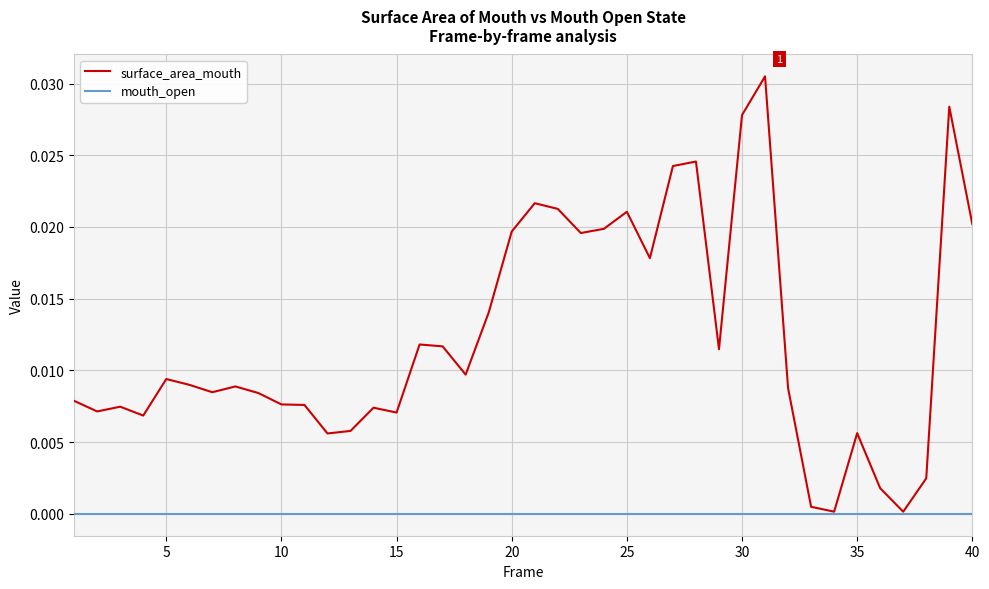

Which series has the widest spread of values?

surface_area_mouth